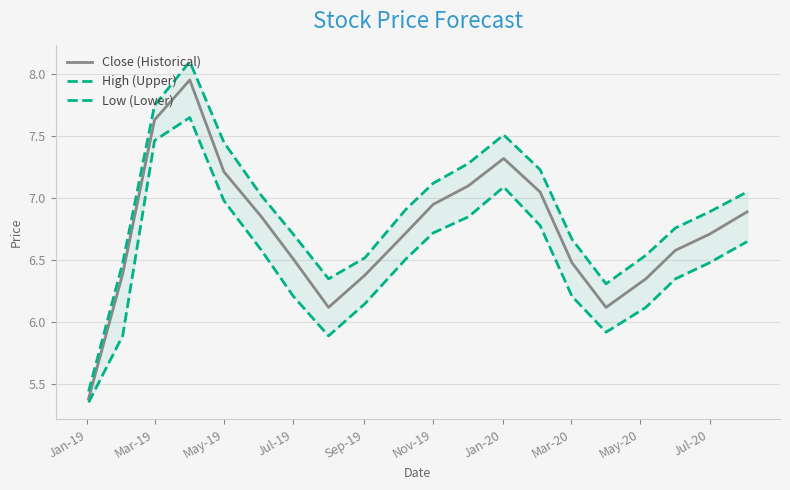

What is the average value of the Close (Historical) series?

6.7